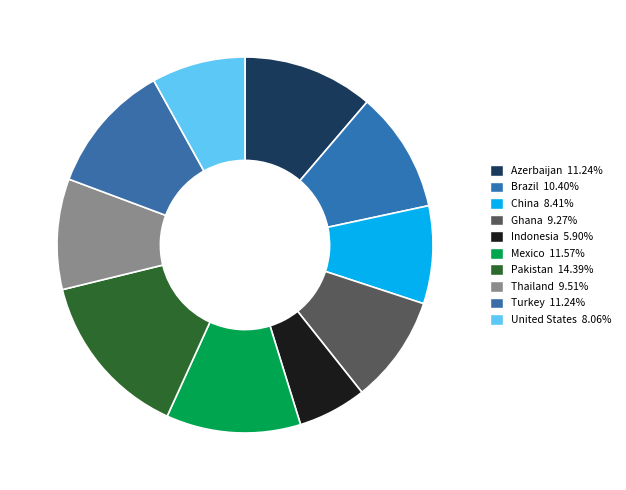

How many segments does this pie chart have?

10